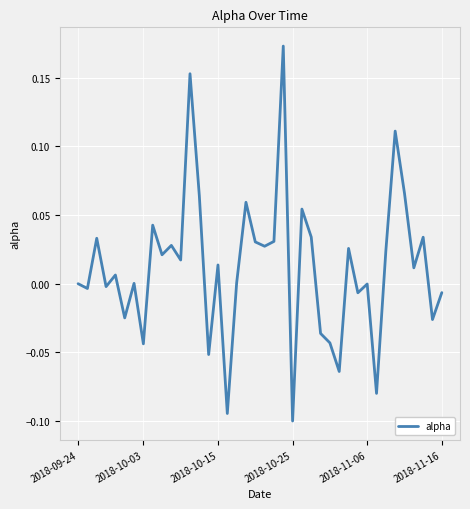

What is the minimum value shown in the chart?

-0.1